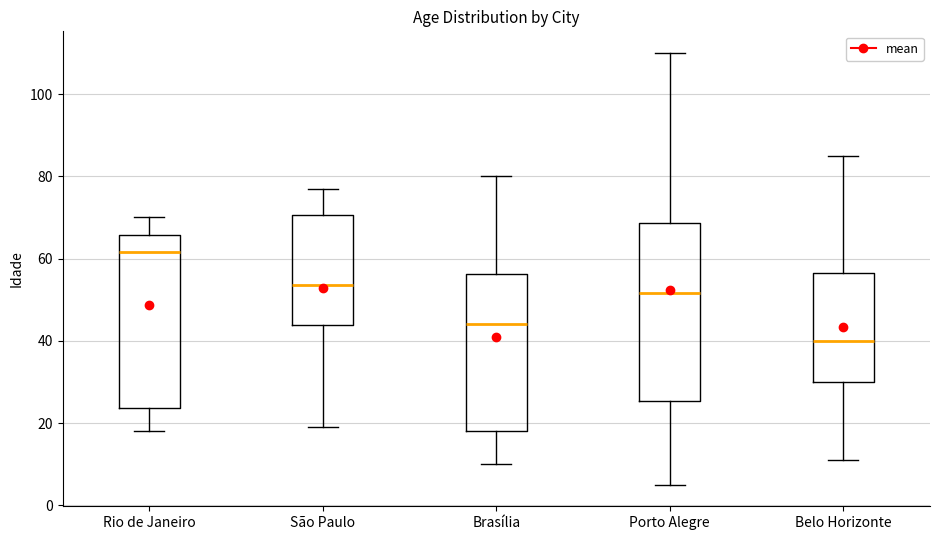

Where is the lower edge of the box for Rio de Janeiro on the y-axis? The values are not printed on the chart, so give them approximately, as read against the axis.

24